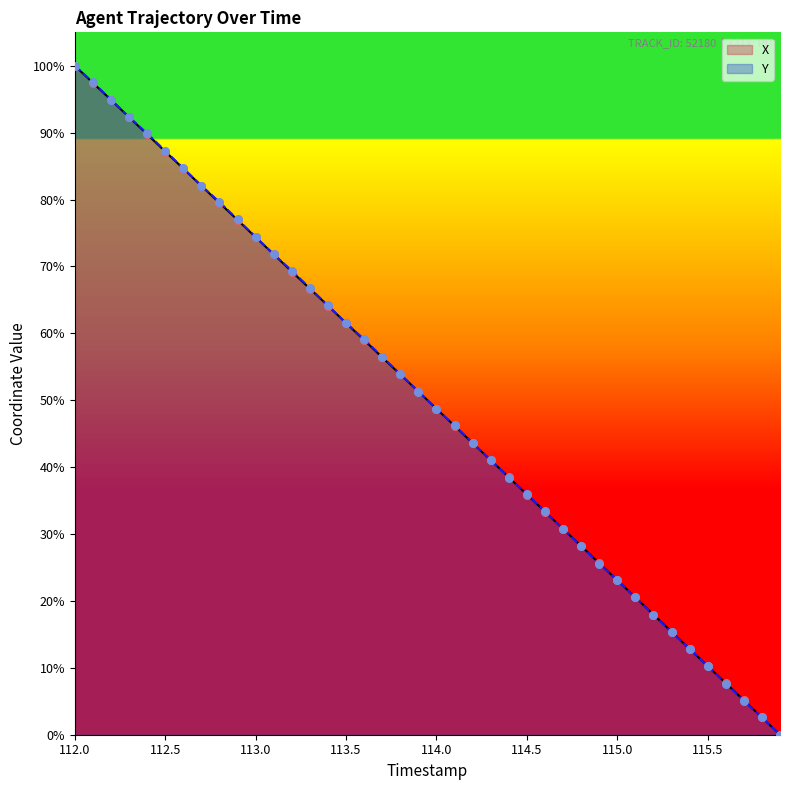

Which series has the largest total across all categories?

Y